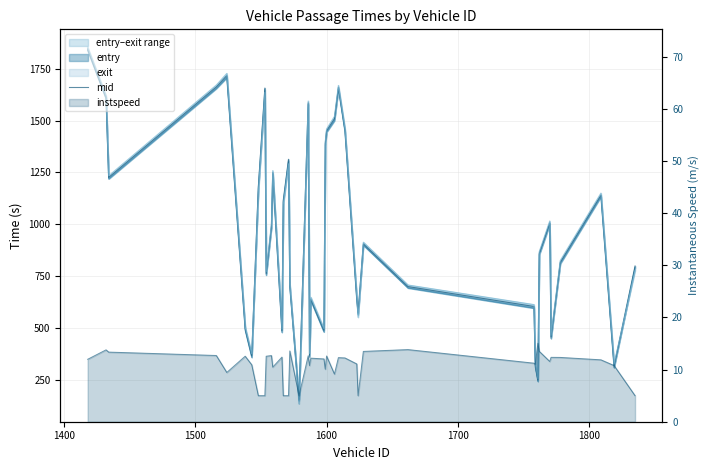

True or false: entry and mid cross at least once.

False